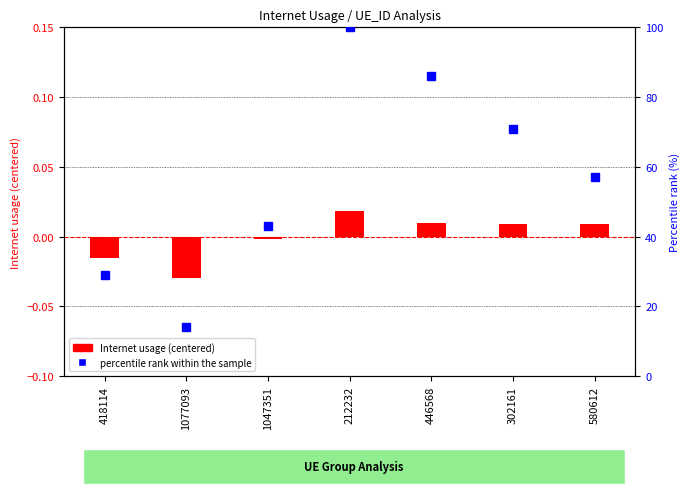

What are all the series names shown in the legend?

Internet usage (centered), percentile rank within the sample